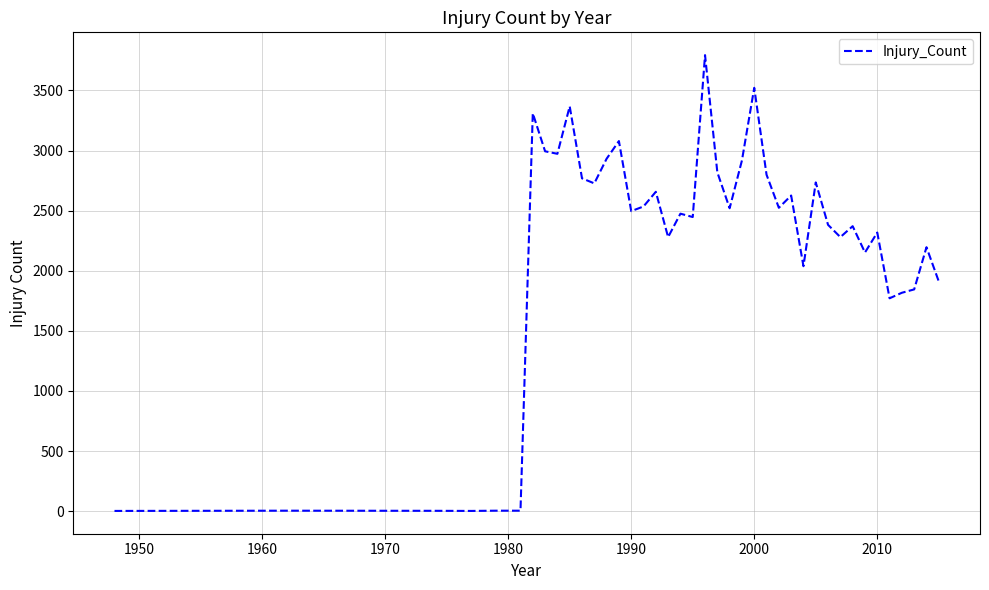

What is the difference between the maximum and minimum values?

3792